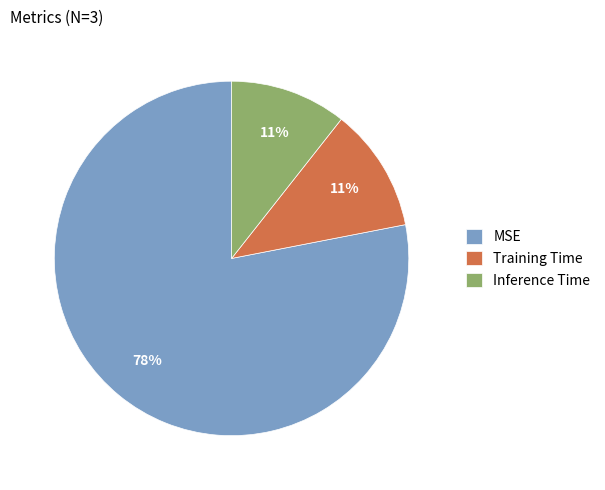

To the nearest percent, what portion does MSE represent?

78%